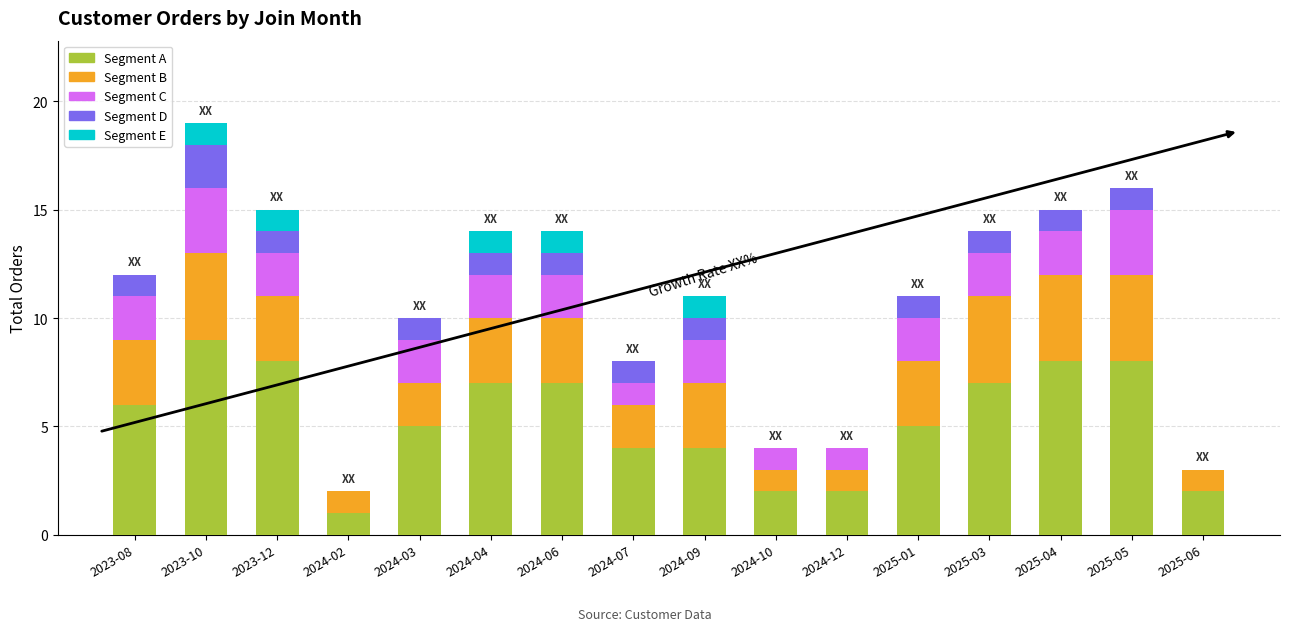

What is the maximum value for Segment A?

9